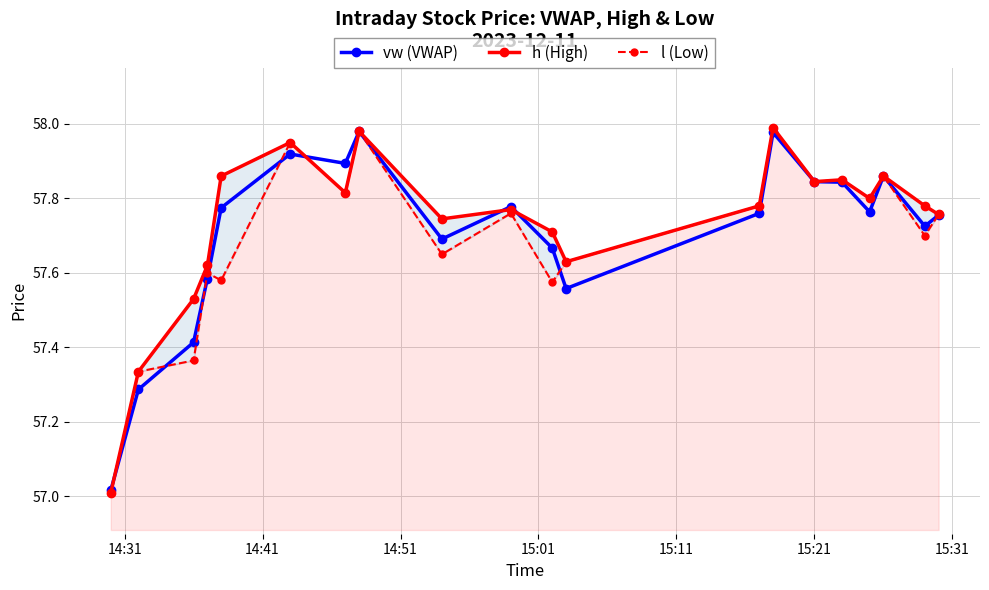

What is the lowest value of the vw (VWAP) series?

57.0